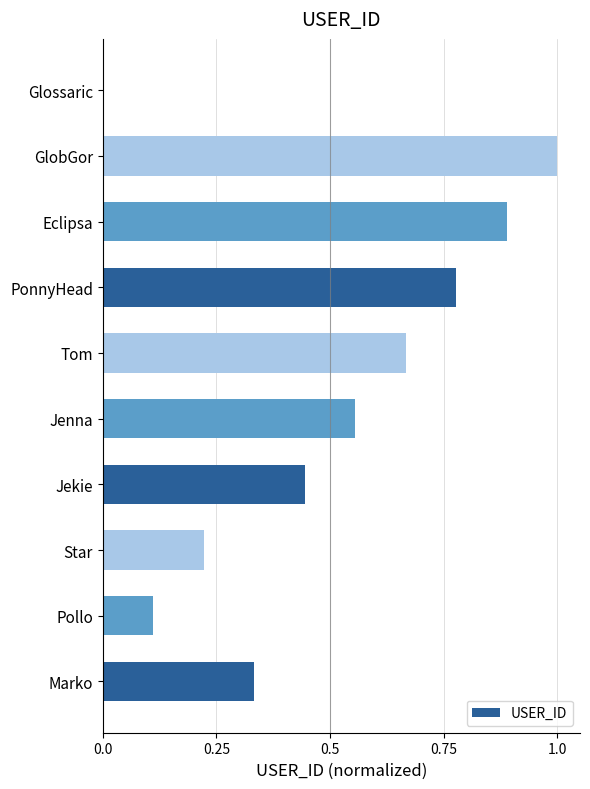

What is the change in value from Marko to GlobGor?

+0.7